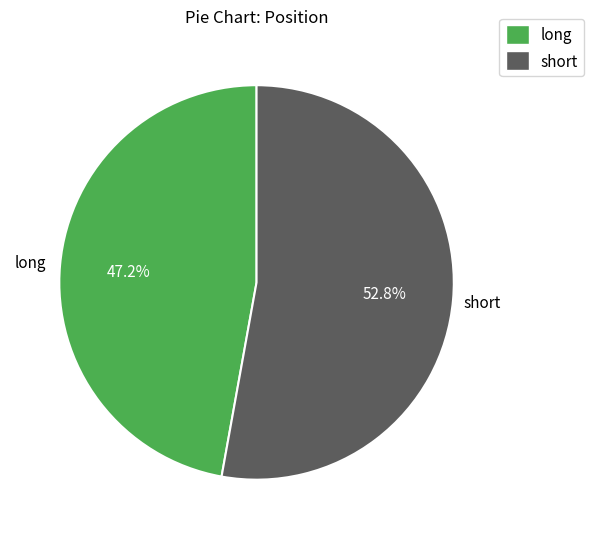

How many slices are in this pie chart?

2